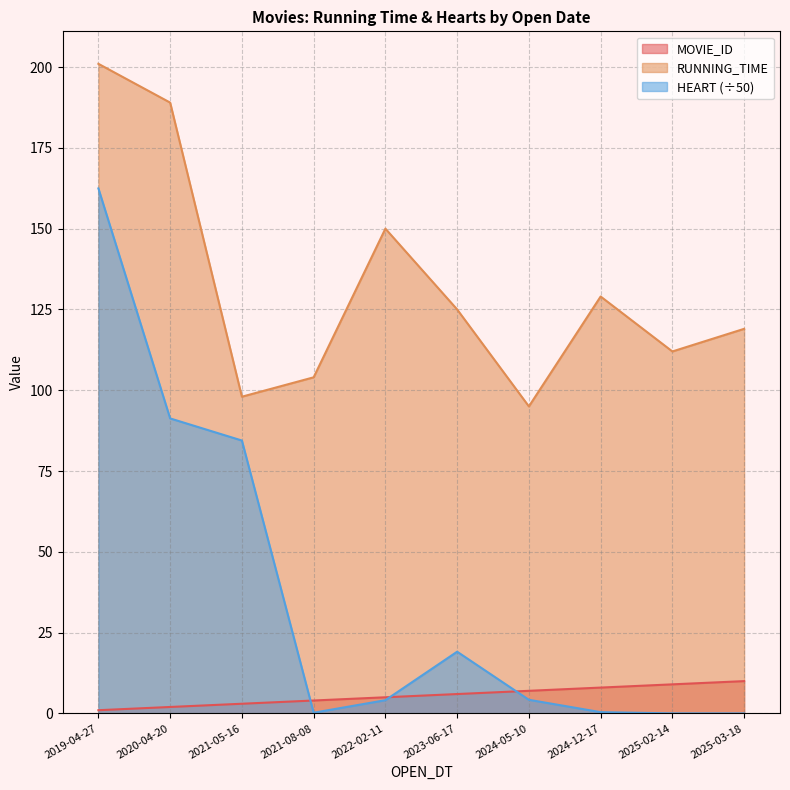

Count the number of categories in the chart.

10